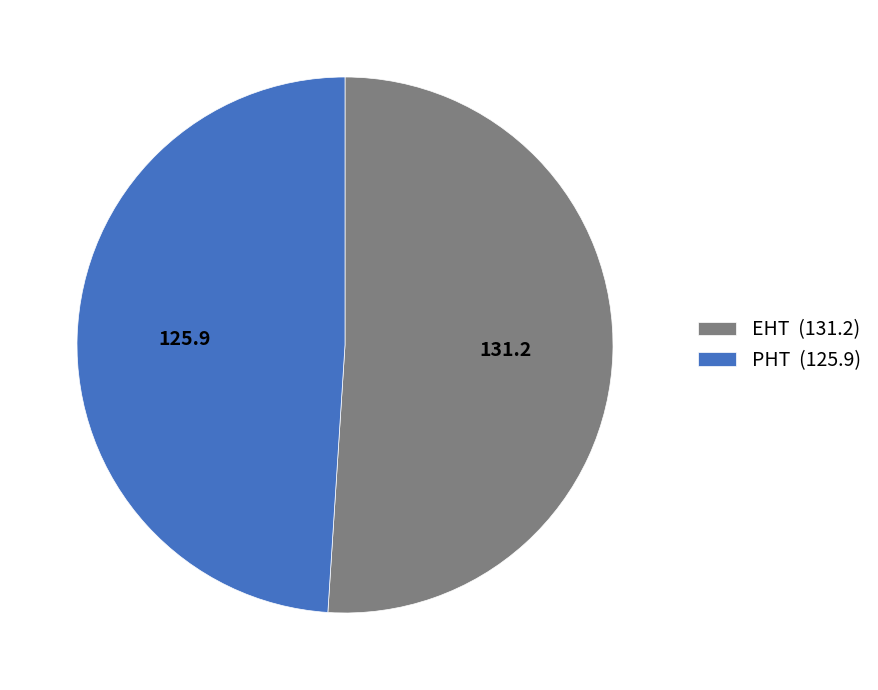

How many slices are in this pie chart?

2